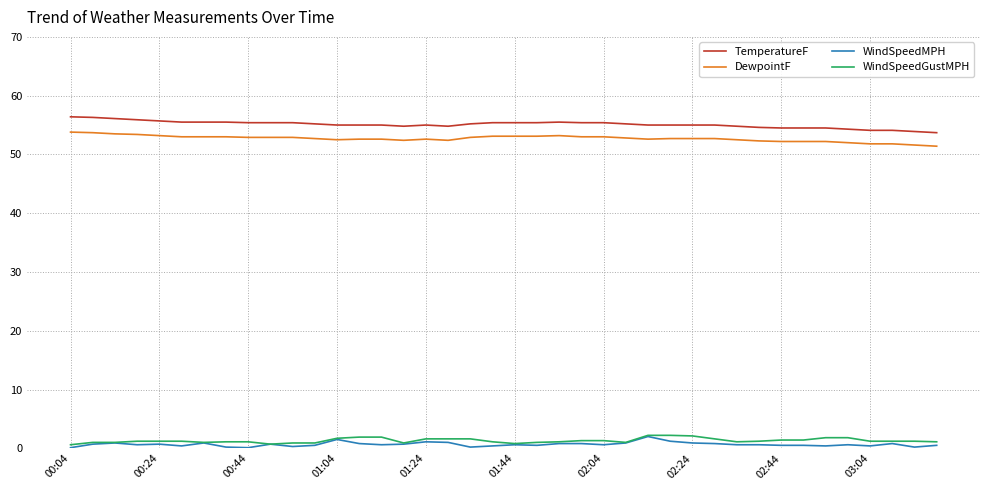

Which series has the largest range (max minus min)?

TemperatureF